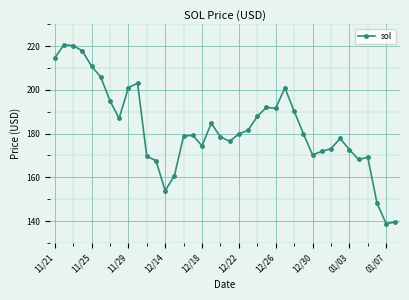

What is the average value?

182.5